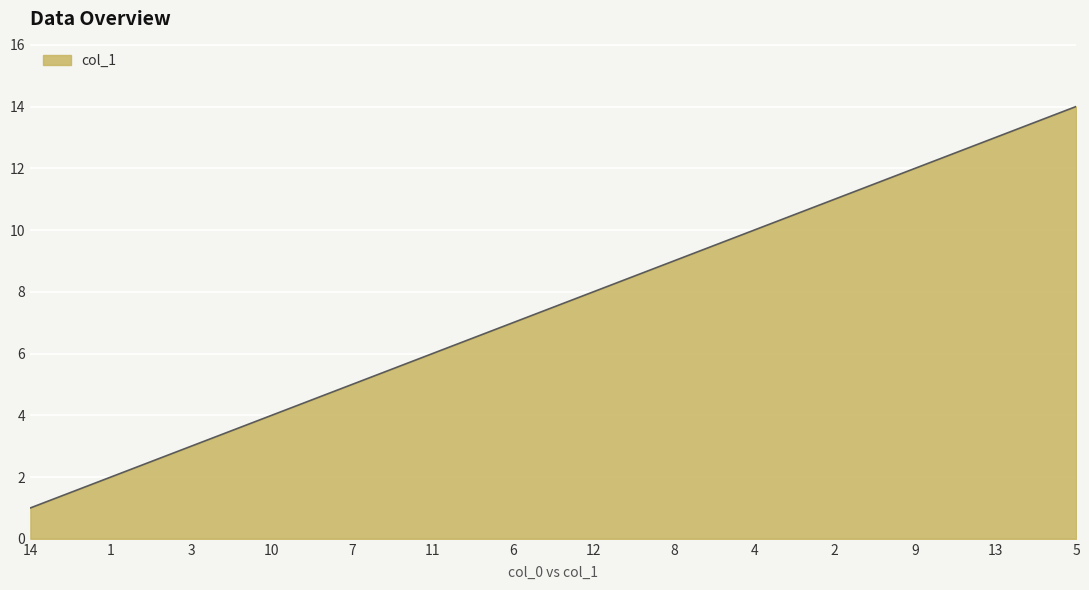

What is the greatest value displayed?

14